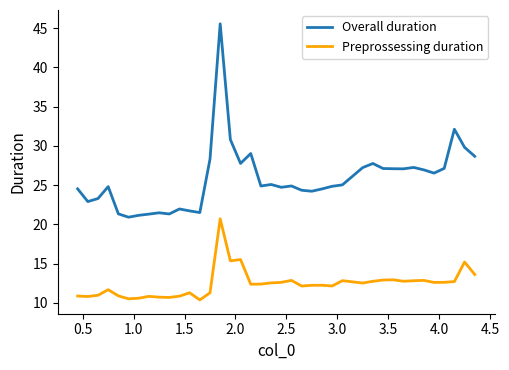

Count the number of categories in the chart.

39